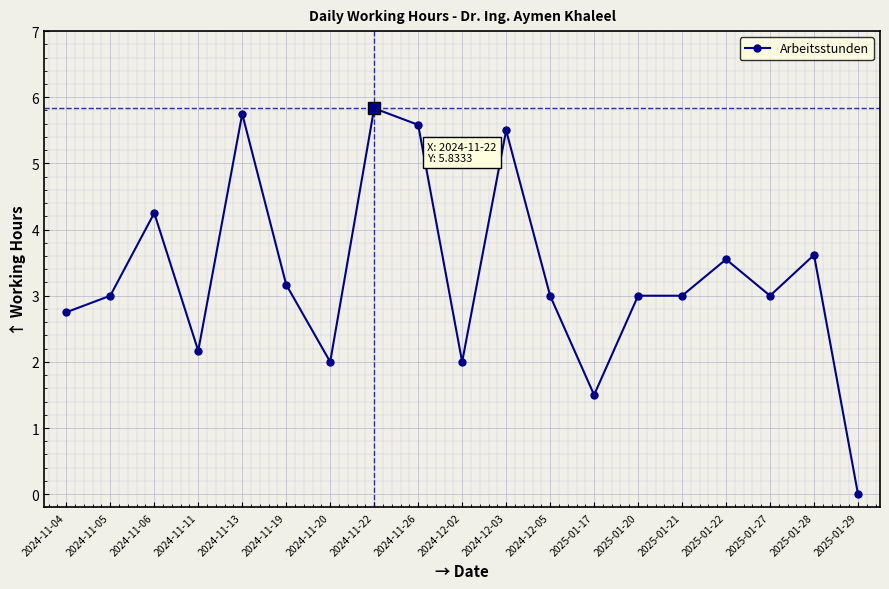

What is the sum of all values?

62.7